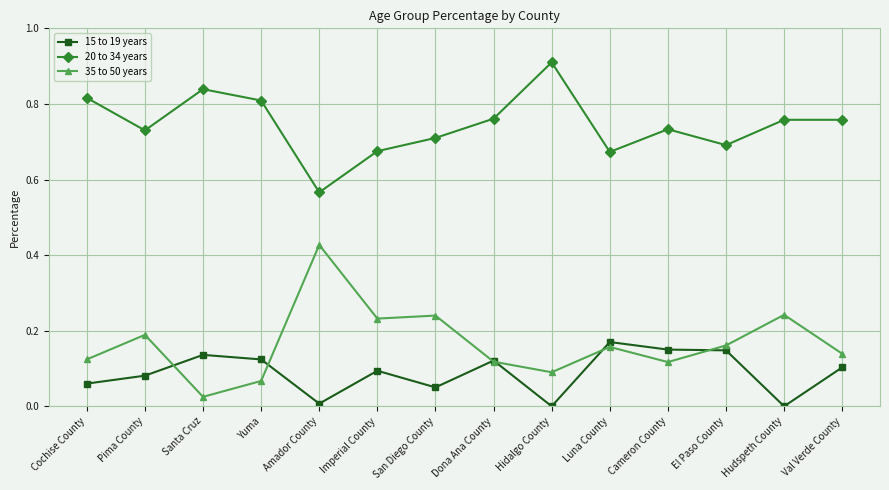

How many distinct data groups are displayed?

3